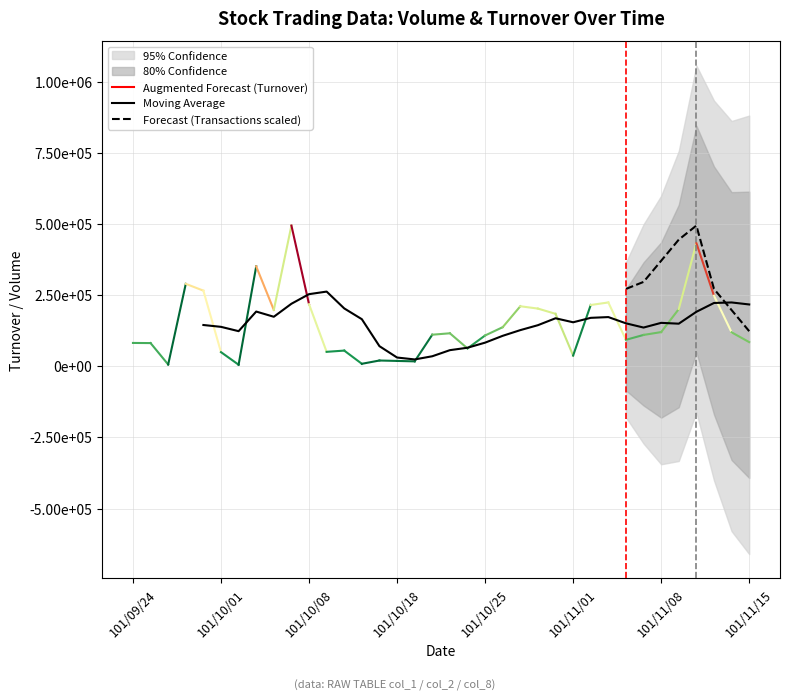

At how many categories does at least one series exceed 592415?

2